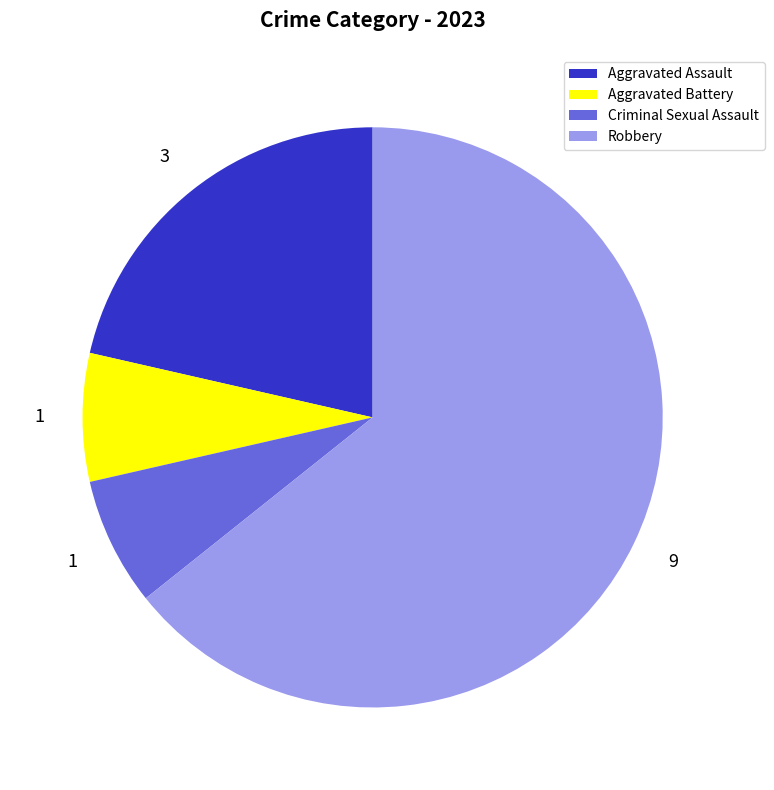

Which has a higher value, Criminal Sexual Assault or Robbery?

Robbery